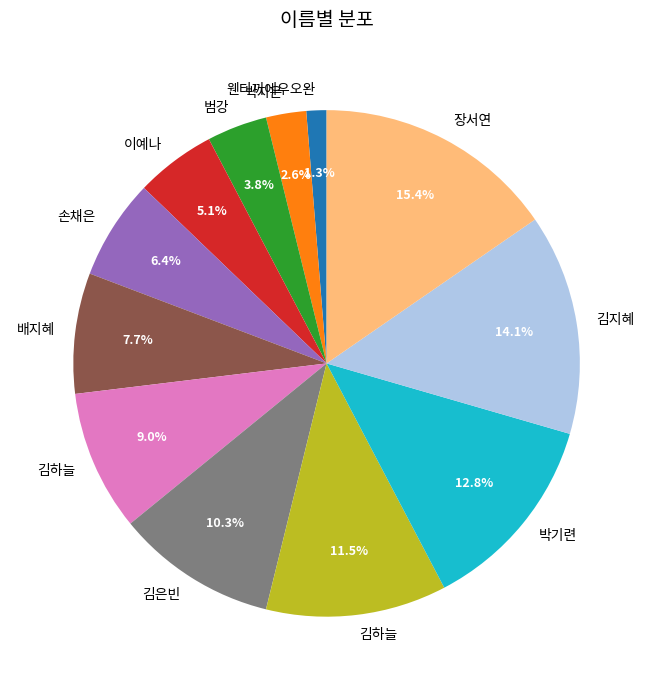

Is there a majority slice in this chart?

No